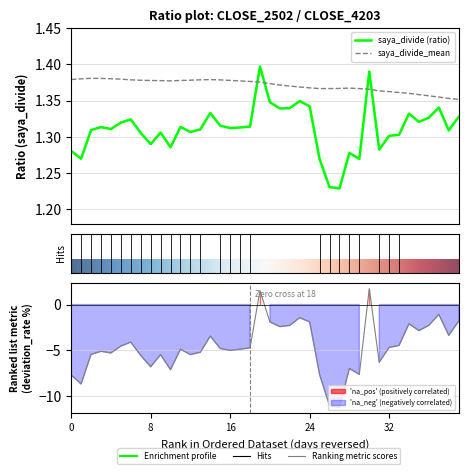

True or false: saya_divide_mean has a value of 2.3 at 17.

False